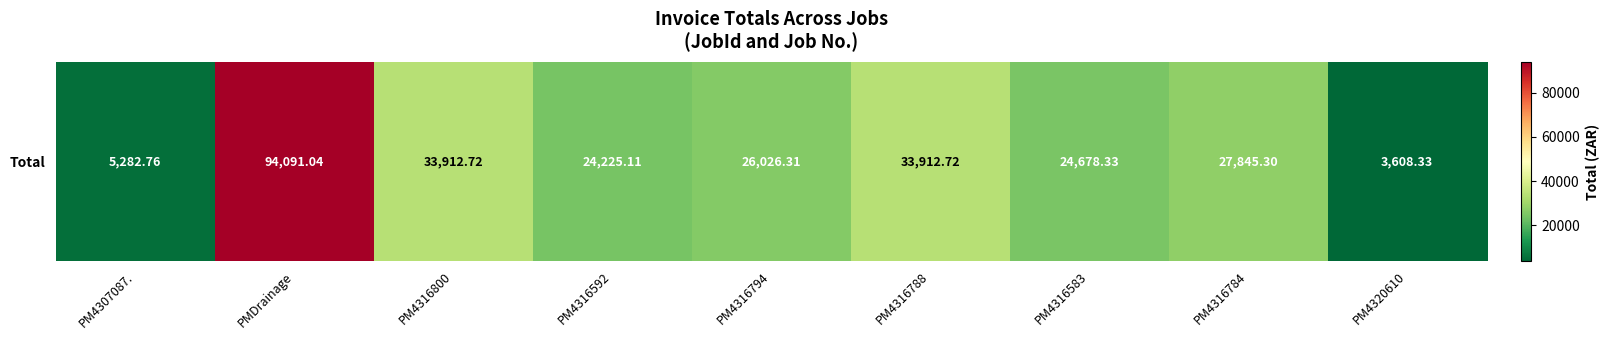

Reading left to right, transcribe all the data shown in this chart.

5282.8	94091.0	33912.7	24225.1	26026.3	33912.7	24678.3	27845.3	3608.3